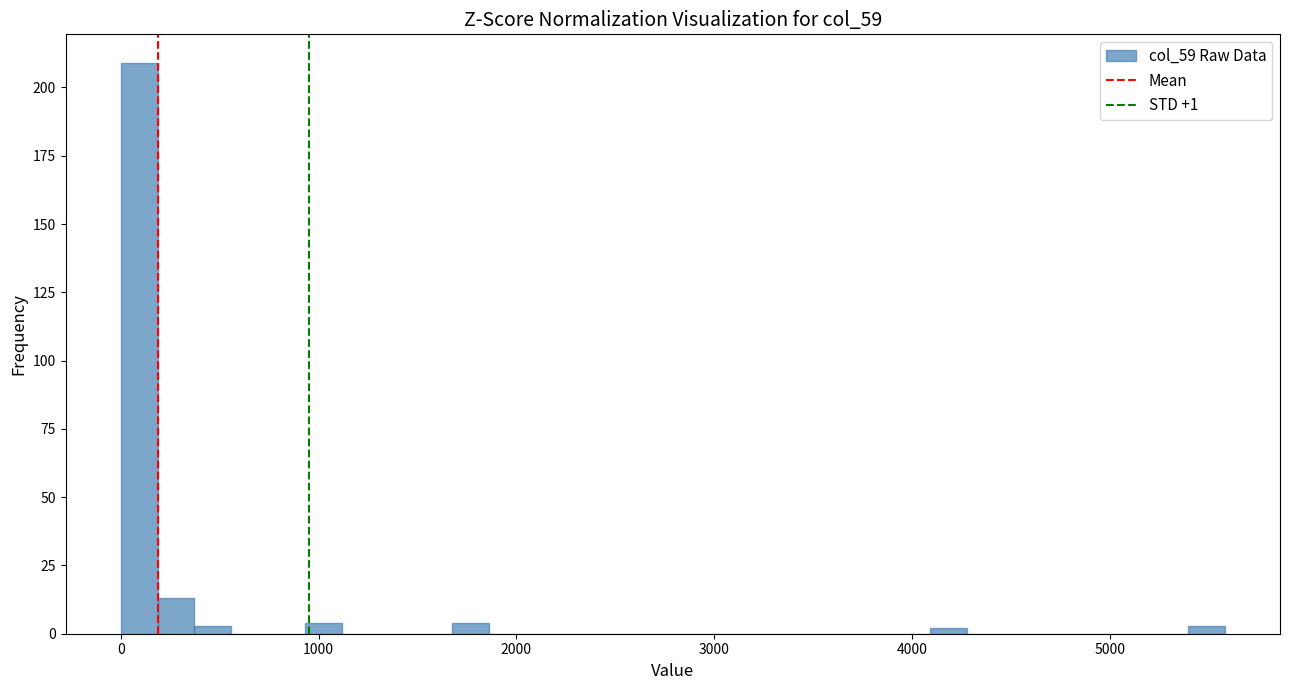

Around what value on the x-axis is the tallest bar? Give the approximate position of its centre, as read against the axis.

100